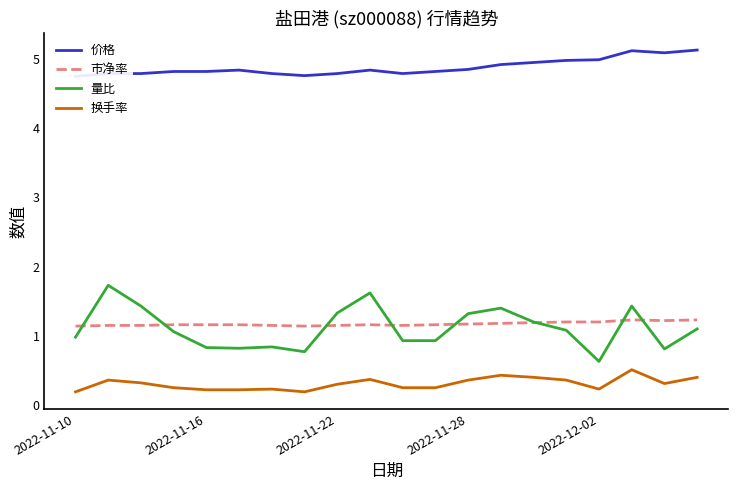

What are all the series names shown in the legend?

价格, 市净率, 量比, 换手率